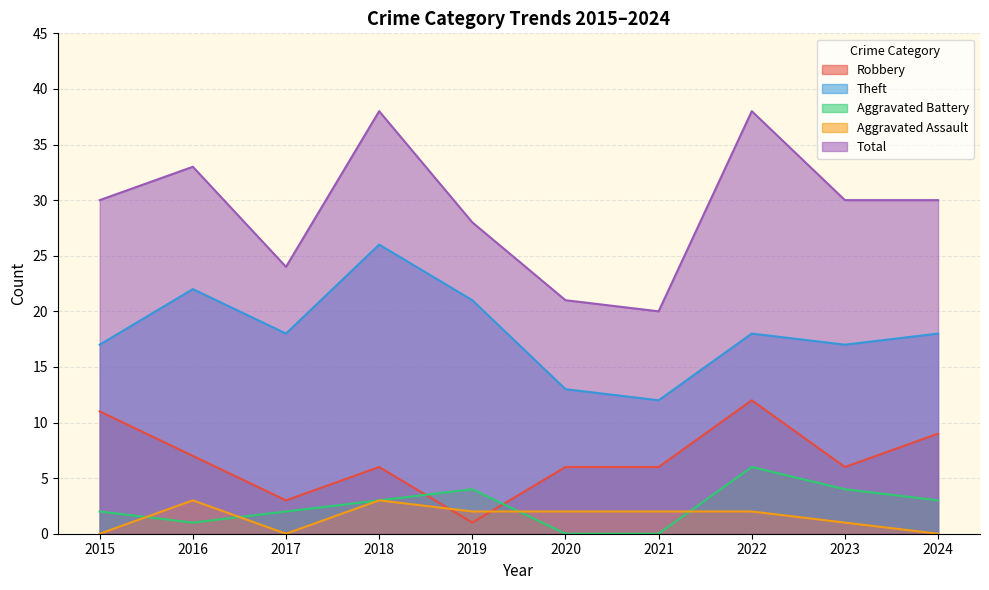

Reading left to right, what are all the values shown in this chart?

Robbery: 11	7	3	6	1	6	6	12	6	9
Theft: 17	22	18	26	21	13	12	18	17	18
Aggravated Battery: 2	1	2	3	4	0	0	6	4	3
Aggravated Assault: 0	3	0	3	2	2	2	2	1	0
Total: 30	33	24	38	28	21	20	38	30	30